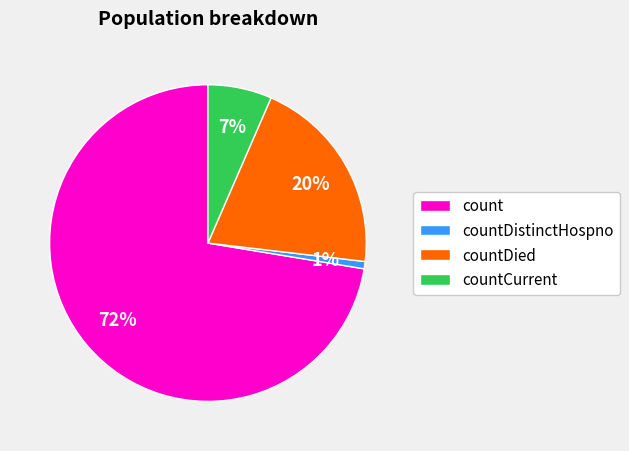

Approximately how many times larger is the value at count compared to countDied?

3.6